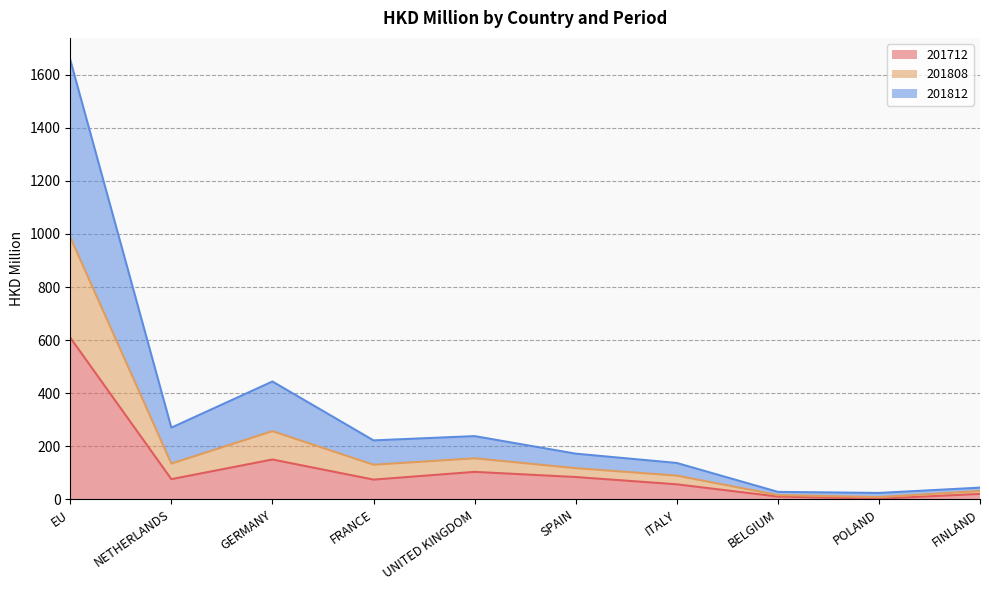

At which category does 201808 reach its first local valley?

NETHERLANDS